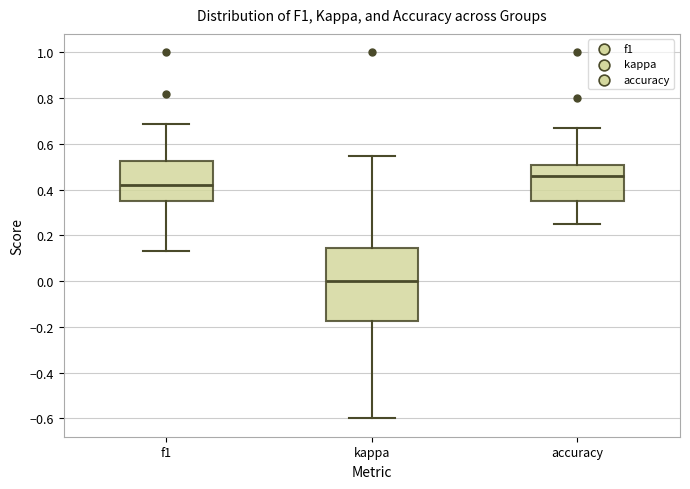

Which box's median line is the lowest?

kappa